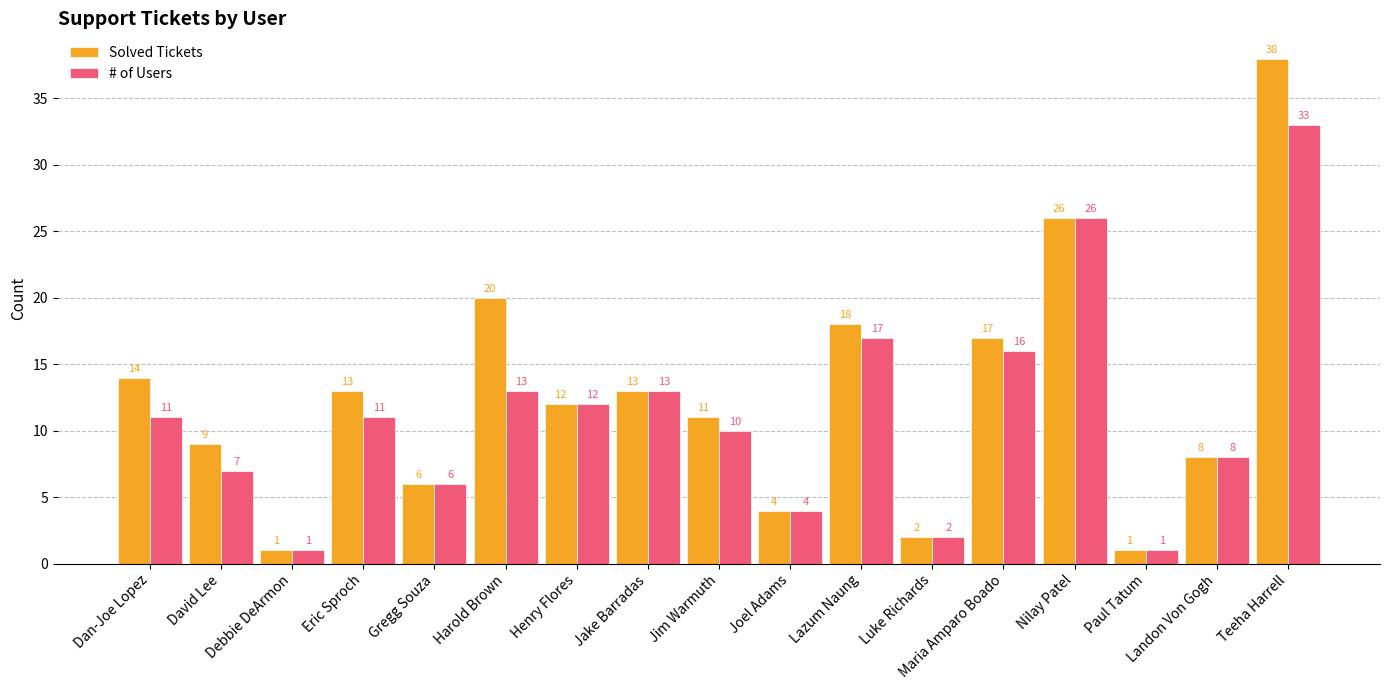

Does the chart contain any negative values?

No